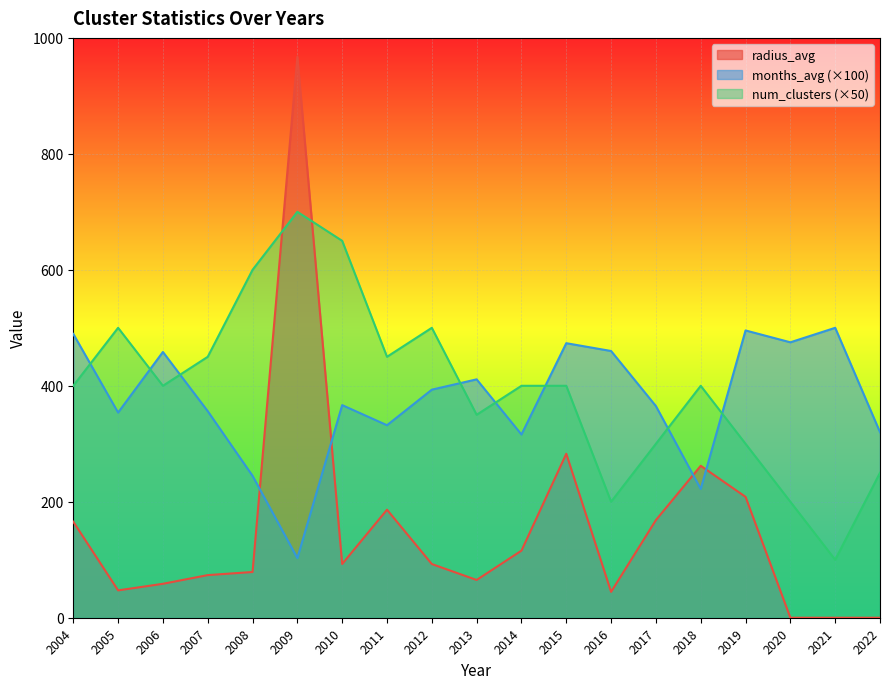

What is the sum of the months_avg values at 2012 and 2016?

853.3